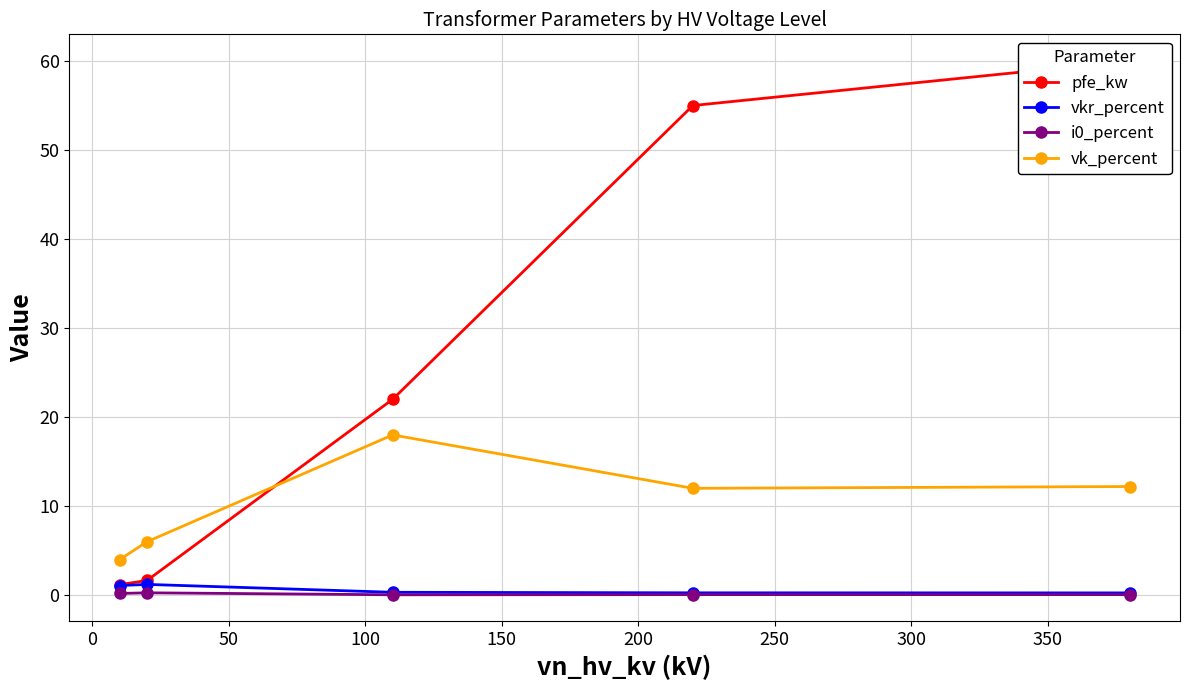

What are all the series names shown in the legend?

pfe_kw, vkr_percent, i0_percent, vk_percent